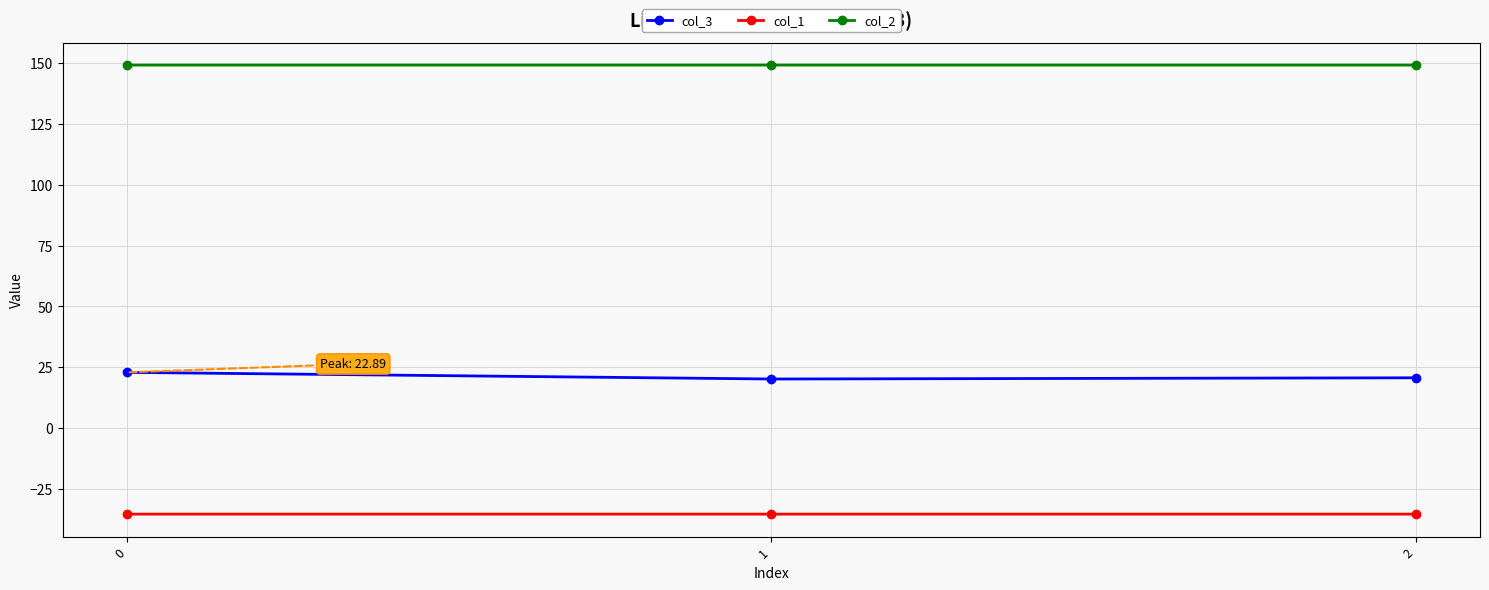

What is the sum of the col_1 values at 0 and 2?

-70.7